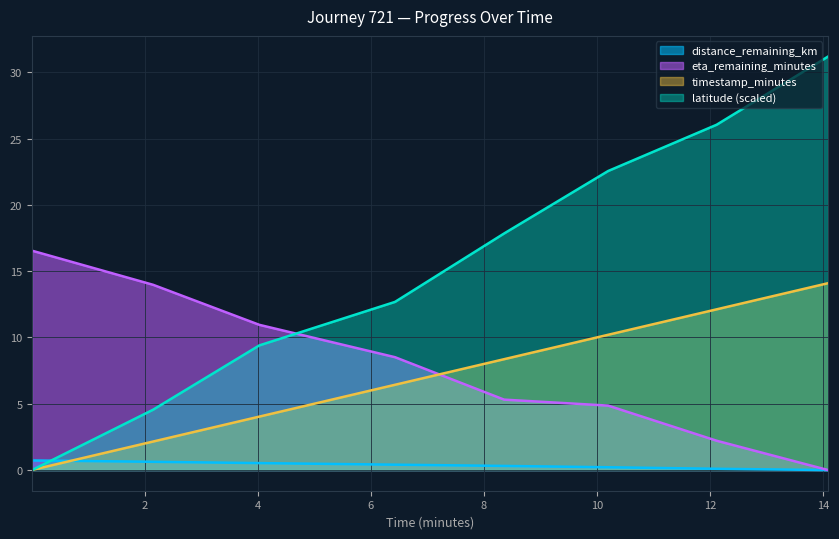

What is the greatest value displayed?

31.2